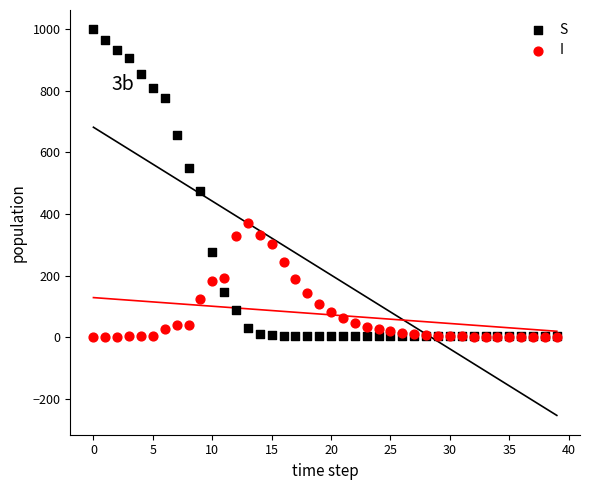

Across all series, what Y value is closest to 499?

475.9